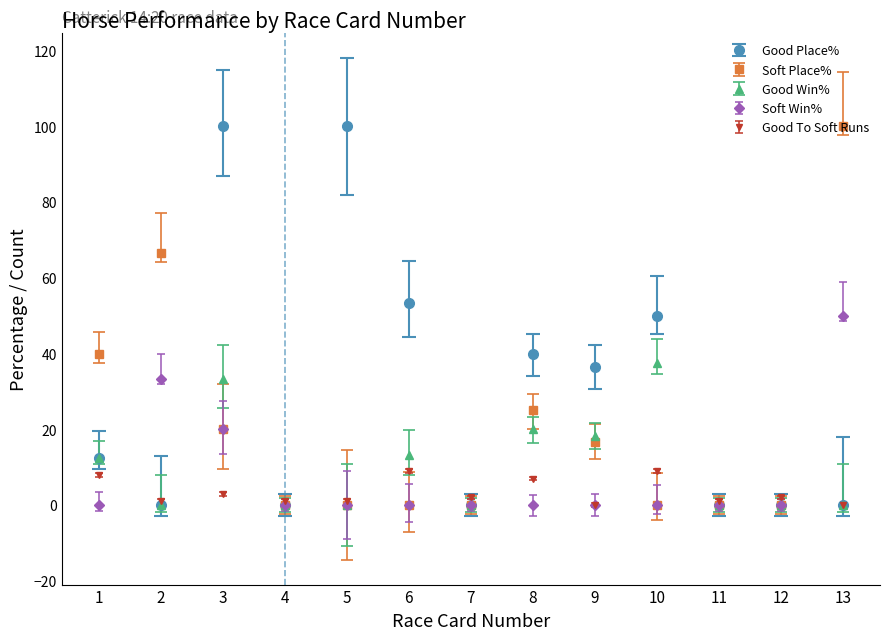

What is the spread (max minus min) of values at 10?

50.0